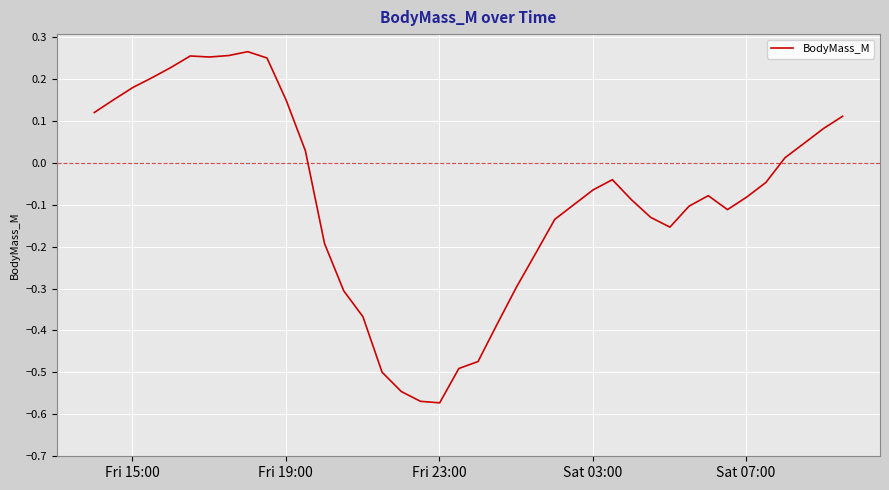

What is the difference between the maximum and minimum values?

0.8